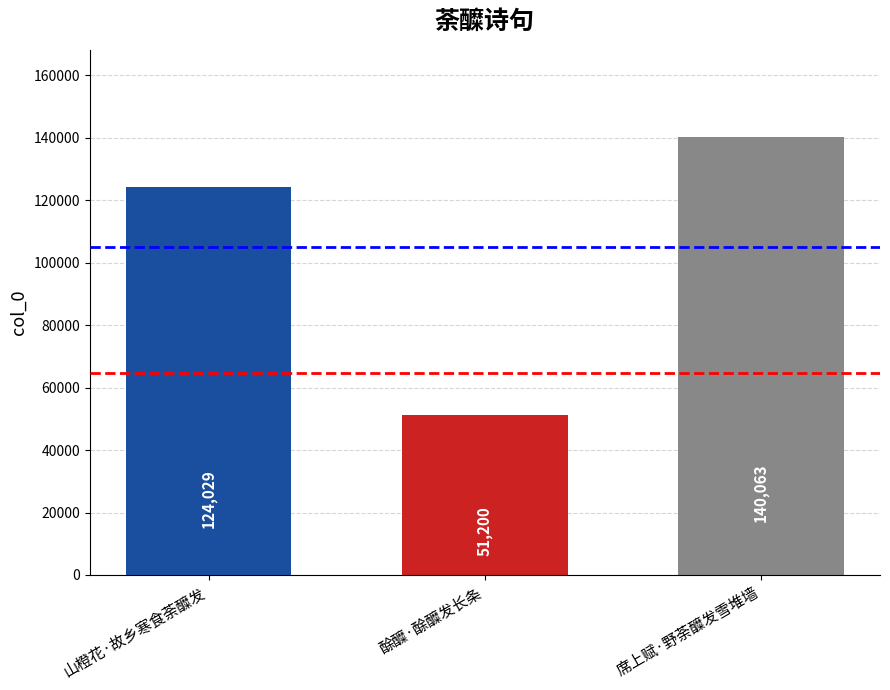

True or false: the data shows 167896 at 山橙花·故乡寒食荼醾发.

False